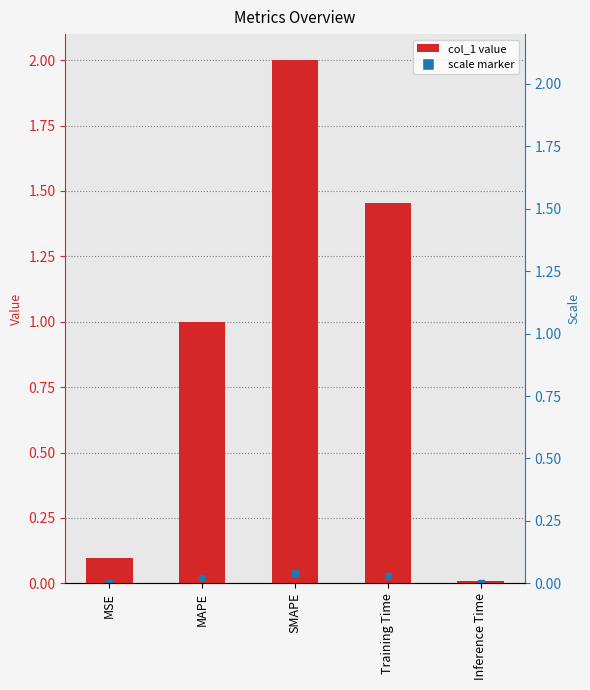

List the labels in order of value, largest first.

SMAPE, Training Time, MAPE, MSE, Inference Time